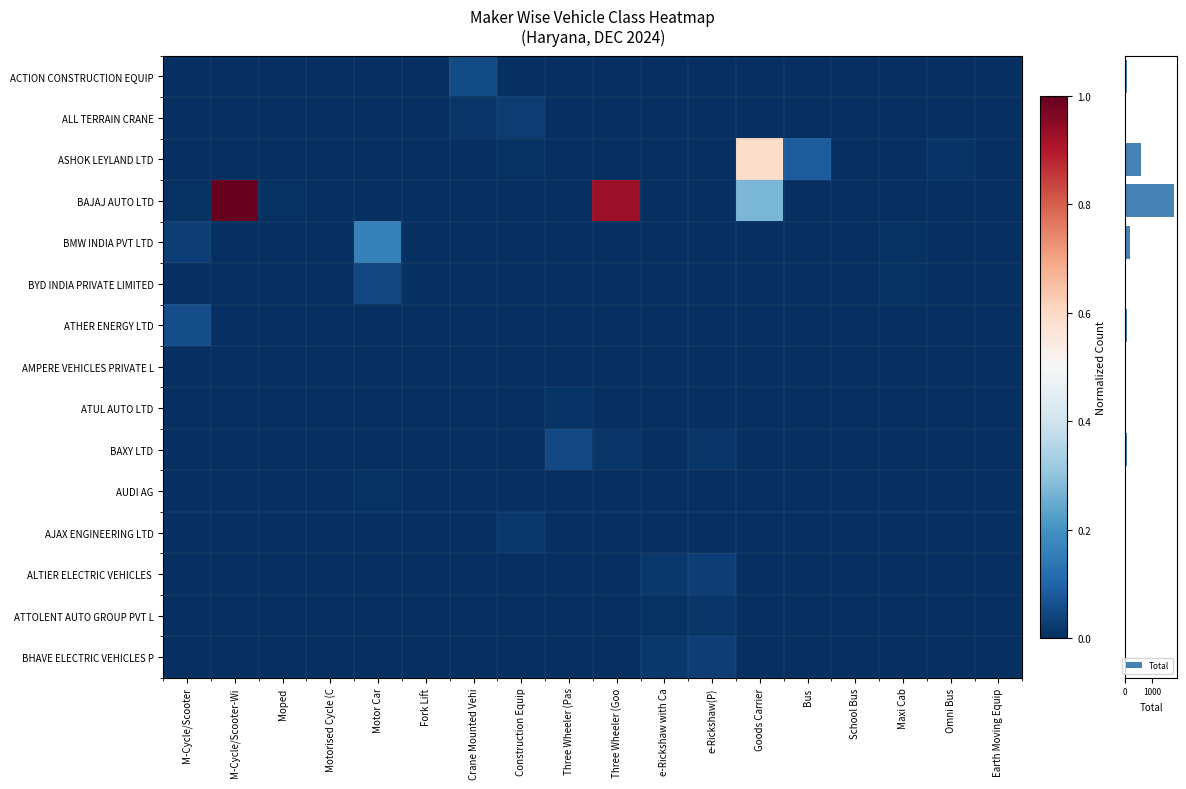

Reading left to right, extract all data points from this chart.

row_0: M-Cycle/Scooter=0.0	M-Cycle/Scooter-Wi=0.0	Moped=0.0	Motorised Cycle (C=0.0	Motor Car=0.0	Fork Lift=0.0	Crane Mounted Vehi=0.1	Construction Equip=0.0	Three Wheeler (Pas=0.0	Three Wheeler (Goo=0.0	e-Rickshaw with Ca=0.0	e-Rickshaw(P)=0.0	Goods Carrier=0.0	Bus=0.0	School Bus=0.0	Maxi Cab=0.0	Omni Bus=0.0	Earth Moving Equip=0.0
row_1: M-Cycle/Scooter=0.0	M-Cycle/Scooter-Wi=0.0	Moped=0.0	Motorised Cycle (C=0.0	Motor Car=0.0	Fork Lift=0.0	Crane Mounted Vehi=0.0	Construction Equip=0.0	Three Wheeler (Pas=0.0	Three Wheeler (Goo=0.0	e-Rickshaw with Ca=0.0	e-Rickshaw(P)=0.0	Goods Carrier=0.0	Bus=0.0	School Bus=0.0	Maxi Cab=0.0	Omni Bus=0.0	Earth Moving Equip=0.0
row_2: M-Cycle/Scooter=0.0	M-Cycle/Scooter-Wi=0.0	Moped=0.0	Motorised Cycle (C=0.0	Motor Car=0.0	Fork Lift=0.0	Crane Mounted Vehi=0.0	Construction Equip=0.0	Three Wheeler (Pas=0.0	Three Wheeler (Goo=0.0	e-Rickshaw with Ca=0.0	e-Rickshaw(P)=0.0	Goods Carrier=0.6	Bus=0.1	School Bus=0.0	Maxi Cab=0.0	Omni Bus=0.0	Earth Moving Equip=0.0
row_3: M-Cycle/Scooter=0.0	M-Cycle/Scooter-Wi=1.0	Moped=0.0	Motorised Cycle (C=0.0	Motor Car=0.0	Fork Lift=0.0	Crane Mounted Vehi=0.0	Construction Equip=0.0	Three Wheeler (Pas=0.0	Three Wheeler (Goo=0.9	e-Rickshaw with Ca=0.0	e-Rickshaw(P)=0.0	Goods Carrier=0.3	Bus=0.0	School Bus=0.0	Maxi Cab=0.0	Omni Bus=0.0	Earth Moving Equip=0.0
row_4: M-Cycle/Scooter=0.0	M-Cycle/Scooter-Wi=0.0	Moped=0.0	Motorised Cycle (C=0.0	Motor Car=0.2	Fork Lift=0.0	Crane Mounted Vehi=0.0	Construction Equip=0.0	Three Wheeler (Pas=0.0	Three Wheeler (Goo=0.0	e-Rickshaw with Ca=0.0	e-Rickshaw(P)=0.0	Goods Carrier=0.0	Bus=0.0	School Bus=0.0	Maxi Cab=0.0	Omni Bus=0.0	Earth Moving Equip=0.0
row_5: M-Cycle/Scooter=0.0	M-Cycle/Scooter-Wi=0.0	Moped=0.0	Motorised Cycle (C=0.0	Motor Car=0.0	Fork Lift=0.0	Crane Mounted Vehi=0.0	Construction Equip=0.0	Three Wheeler (Pas=0.0	Three Wheeler (Goo=0.0	e-Rickshaw with Ca=0.0	e-Rickshaw(P)=0.0	Goods Carrier=0.0	Bus=0.0	School Bus=0.0	Maxi Cab=0.0	Omni Bus=0.0	Earth Moving Equip=0.0
row_6: M-Cycle/Scooter=0.1	M-Cycle/Scooter-Wi=0.0	Moped=0.0	Motorised Cycle (C=0.0	Motor Car=0.0	Fork Lift=0.0	Crane Mounted Vehi=0.0	Construction Equip=0.0	Three Wheeler (Pas=0.0	Three Wheeler (Goo=0.0	e-Rickshaw with Ca=0.0	e-Rickshaw(P)=0.0	Goods Carrier=0.0	Bus=0.0	School Bus=0.0	Maxi Cab=0.0	Omni Bus=0.0	Earth Moving Equip=0.0
row_7: M-Cycle/Scooter=0.0	M-Cycle/Scooter-Wi=0.0	Moped=0.0	Motorised Cycle (C=0.0	Motor Car=0.0	Fork Lift=0.0	Crane Mounted Vehi=0.0	Construction Equip=0.0	Three Wheeler (Pas=0.0	Three Wheeler (Goo=0.0	e-Rickshaw with Ca=0.0	e-Rickshaw(P)=0.0	Goods Carrier=0.0	Bus=0.0	School Bus=0.0	Maxi Cab=0.0	Omni Bus=0.0	Earth Moving Equip=0.0
row_8: M-Cycle/Scooter=0.0	M-Cycle/Scooter-Wi=0.0	Moped=0.0	Motorised Cycle (C=0.0	Motor Car=0.0	Fork Lift=0.0	Crane Mounted Vehi=0.0	Construction Equip=0.0	Three Wheeler (Pas=0.0	Three Wheeler (Goo=0.0	e-Rickshaw with Ca=0.0	e-Rickshaw(P)=0.0	Goods Carrier=0.0	Bus=0.0	School Bus=0.0	Maxi Cab=0.0	Omni Bus=0.0	Earth Moving Equip=0.0
row_9: M-Cycle/Scooter=0.0	M-Cycle/Scooter-Wi=0.0	Moped=0.0	Motorised Cycle (C=0.0	Motor Car=0.0	Fork Lift=0.0	Crane Mounted Vehi=0.0	Construction Equip=0.0	Three Wheeler (Pas=0.0	Three Wheeler (Goo=0.0	e-Rickshaw with Ca=0.0	e-Rickshaw(P)=0.0	Goods Carrier=0.0	Bus=0.0	School Bus=0.0	Maxi Cab=0.0	Omni Bus=0.0	Earth Moving Equip=0.0
row_10: M-Cycle/Scooter=0.0	M-Cycle/Scooter-Wi=0.0	Moped=0.0	Motorised Cycle (C=0.0	Motor Car=0.0	Fork Lift=0.0	Crane Mounted Vehi=0.0	Construction Equip=0.0	Three Wheeler (Pas=0.0	Three Wheeler (Goo=0.0	e-Rickshaw with Ca=0.0	e-Rickshaw(P)=0.0	Goods Carrier=0.0	Bus=0.0	School Bus=0.0	Maxi Cab=0.0	Omni Bus=0.0	Earth Moving Equip=0.0
row_11: M-Cycle/Scooter=0.0	M-Cycle/Scooter-Wi=0.0	Moped=0.0	Motorised Cycle (C=0.0	Motor Car=0.0	Fork Lift=0.0	Crane Mounted Vehi=0.0	Construction Equip=0.0	Three Wheeler (Pas=0.0	Three Wheeler (Goo=0.0	e-Rickshaw with Ca=0.0	e-Rickshaw(P)=0.0	Goods Carrier=0.0	Bus=0.0	School Bus=0.0	Maxi Cab=0.0	Omni Bus=0.0	Earth Moving Equip=0.0
row_12: M-Cycle/Scooter=0.0	M-Cycle/Scooter-Wi=0.0	Moped=0.0	Motorised Cycle (C=0.0	Motor Car=0.0	Fork Lift=0.0	Crane Mounted Vehi=0.0	Construction Equip=0.0	Three Wheeler (Pas=0.0	Three Wheeler (Goo=0.0	e-Rickshaw with Ca=0.0	e-Rickshaw(P)=0.0	Goods Carrier=0.0	Bus=0.0	School Bus=0.0	Maxi Cab=0.0	Omni Bus=0.0	Earth Moving Equip=0.0
row_13: M-Cycle/Scooter=0.0	M-Cycle/Scooter-Wi=0.0	Moped=0.0	Motorised Cycle (C=0.0	Motor Car=0.0	Fork Lift=0.0	Crane Mounted Vehi=0.0	Construction Equip=0.0	Three Wheeler (Pas=0.0	Three Wheeler (Goo=0.0	e-Rickshaw with Ca=0.0	e-Rickshaw(P)=0.0	Goods Carrier=0.0	Bus=0.0	School Bus=0.0	Maxi Cab=0.0	Omni Bus=0.0	Earth Moving Equip=0.0
row_14: M-Cycle/Scooter=0.0	M-Cycle/Scooter-Wi=0.0	Moped=0.0	Motorised Cycle (C=0.0	Motor Car=0.0	Fork Lift=0.0	Crane Mounted Vehi=0.0	Construction Equip=0.0	Three Wheeler (Pas=0.0	Three Wheeler (Goo=0.0	e-Rickshaw with Ca=0.0	e-Rickshaw(P)=0.0	Goods Carrier=0.0	Bus=0.0	School Bus=0.0	Maxi Cab=0.0	Omni Bus=0.0	Earth Moving Equip=0.0